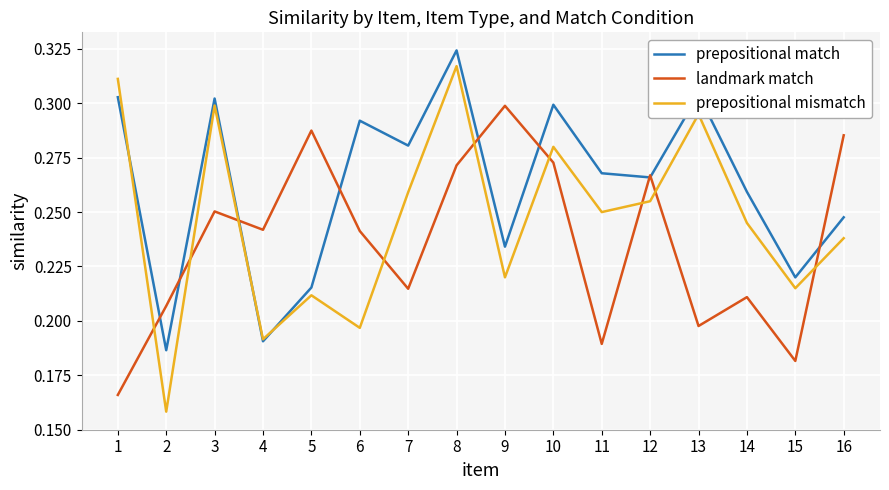

Where do prepositional match and prepositional mismatch first cross each other?

1 and 2